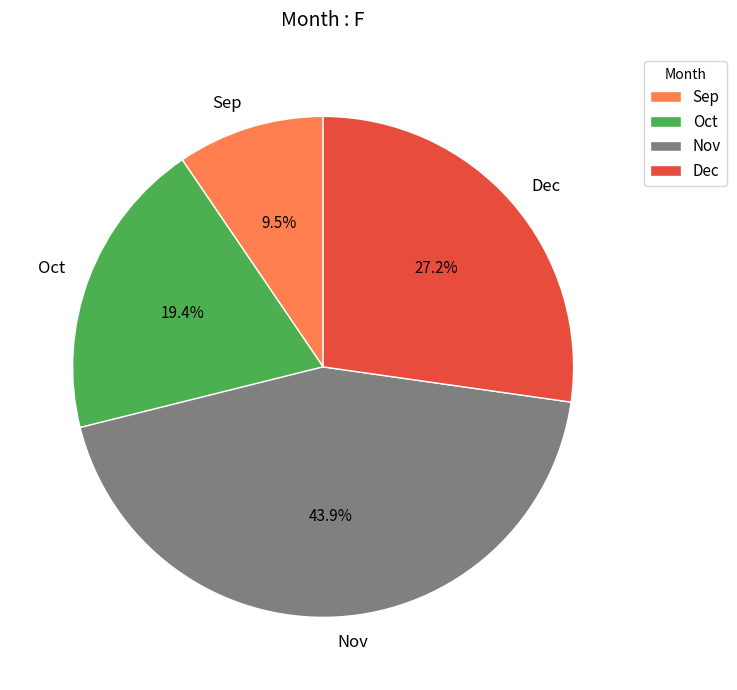

To the nearest percent, what is the average slice percentage?

25%